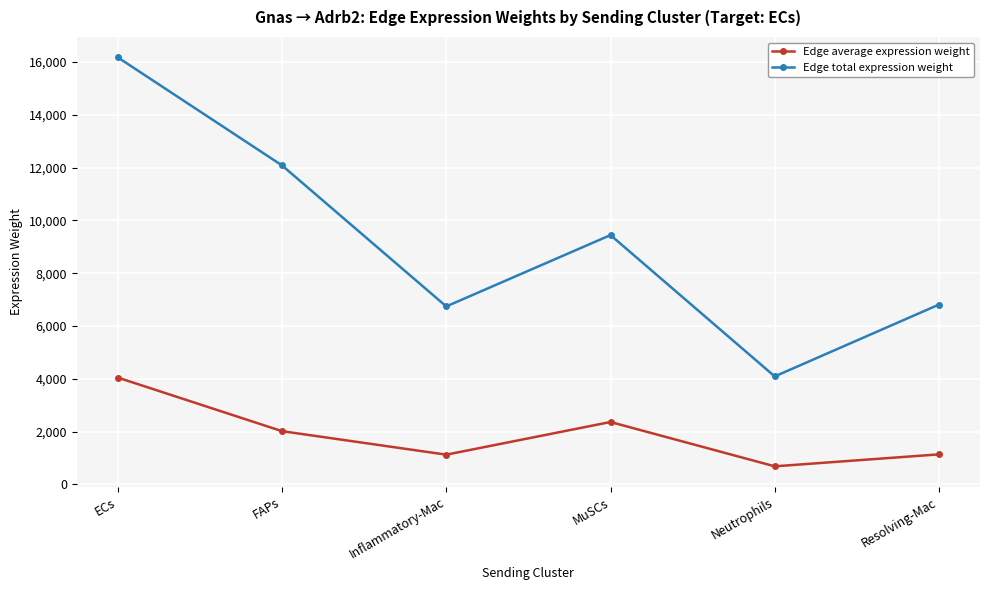

True or false: Edge average expression weight and Edge total expression weight intersect in this chart.

False